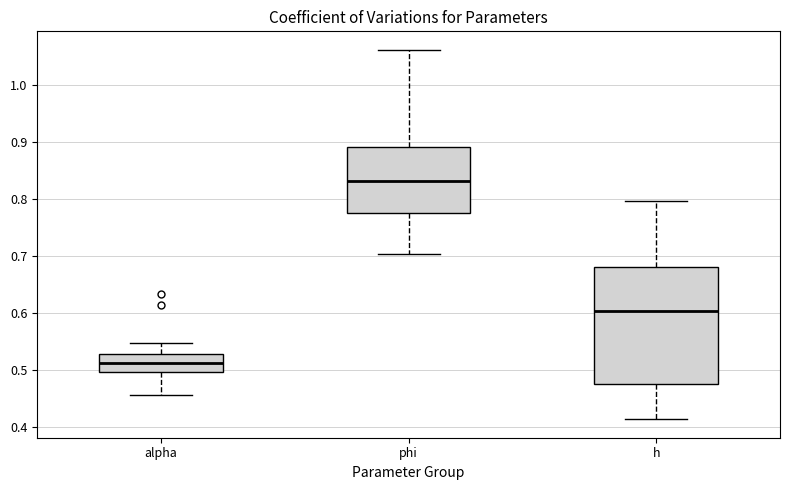

Reading left to right, read every box against the y-axis: the position of its median line, the range the box covers, and the ends of its whiskers. The values are not printed on the chart, so give them approximately, as read against the axis.

alpha: median 0.51, box 0.50 to 0.53, whiskers 0.46 to 0.55
phi: median 0.83, box 0.77 to 0.89, whiskers 0.70 to 1.06
h: median 0.60, box 0.48 to 0.68, whiskers 0.41 to 0.80